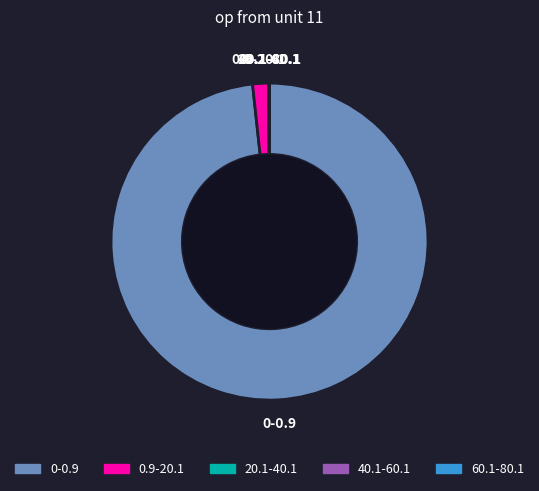

Does 0-0.9 account for over 50% of the chart?

Yes